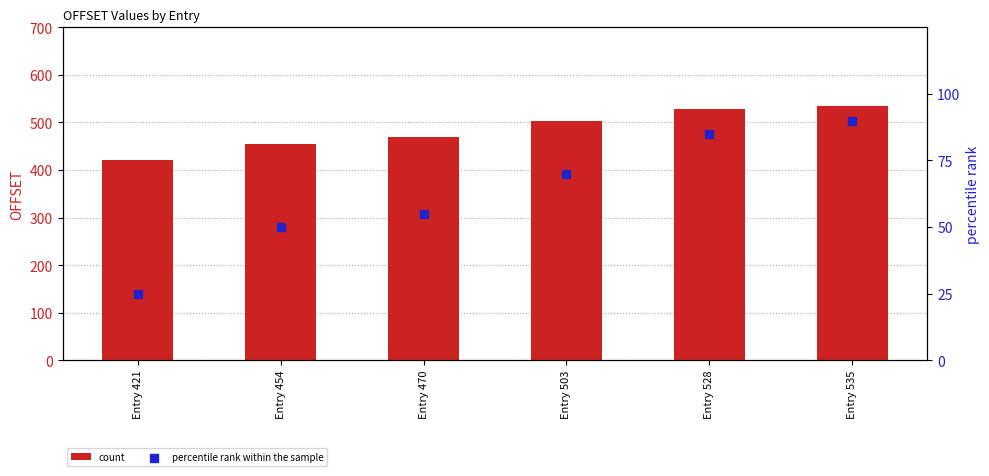

What are all the series names shown in the legend?

count, percentile rank within the sample